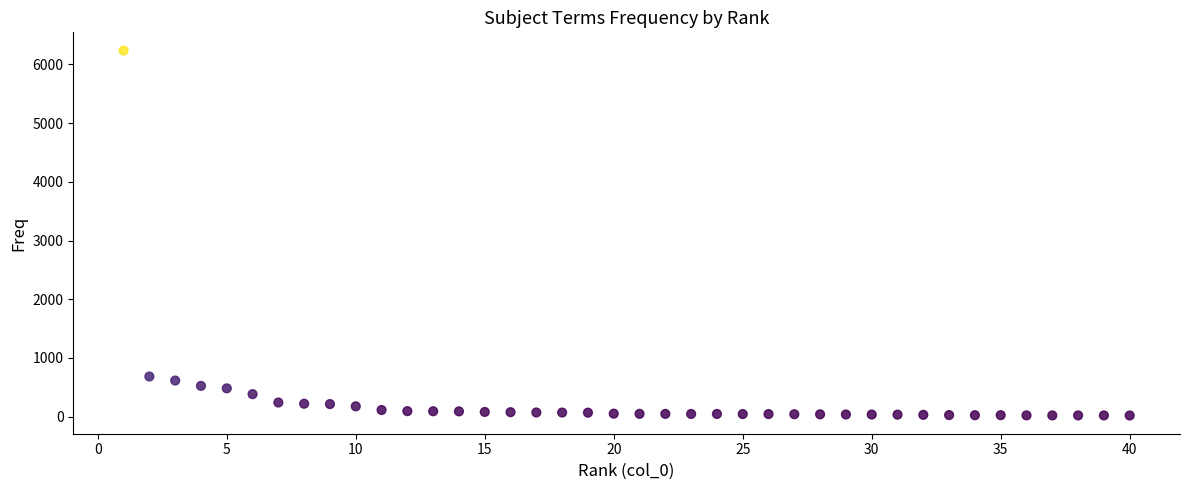

What Y value in the scatter plot is closest to 3128?

685